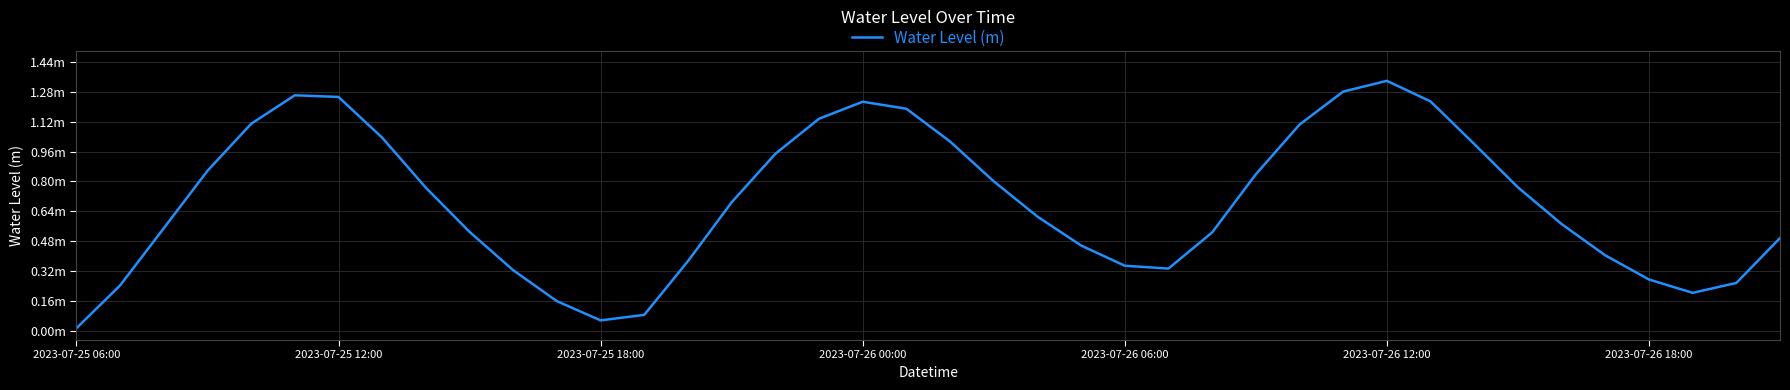

Is this an area chart (filled region under the line)?

No